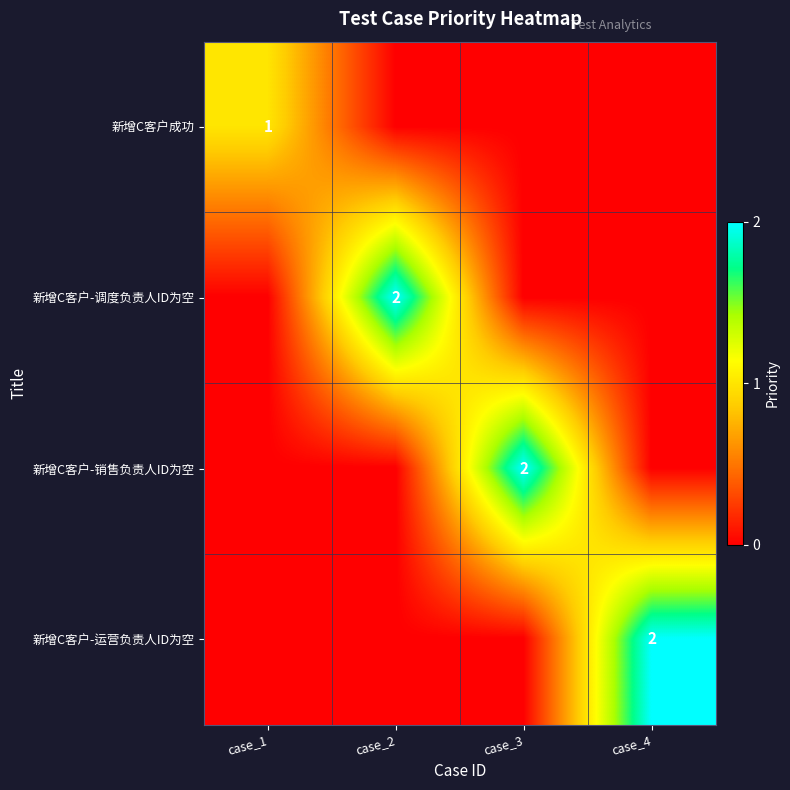

The value of 新增C客户成功 at case_1 is 1. True or false?

True